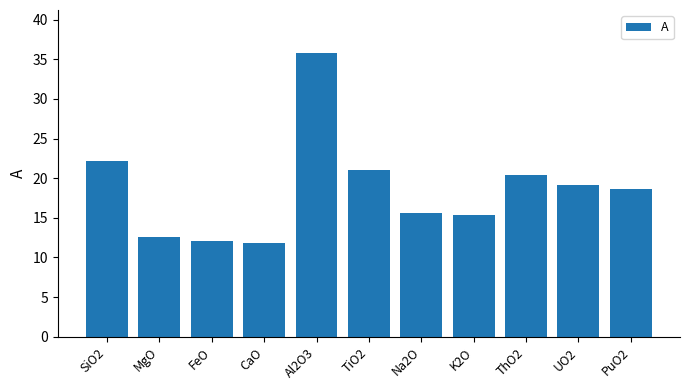

What position from the right is MgO?

10